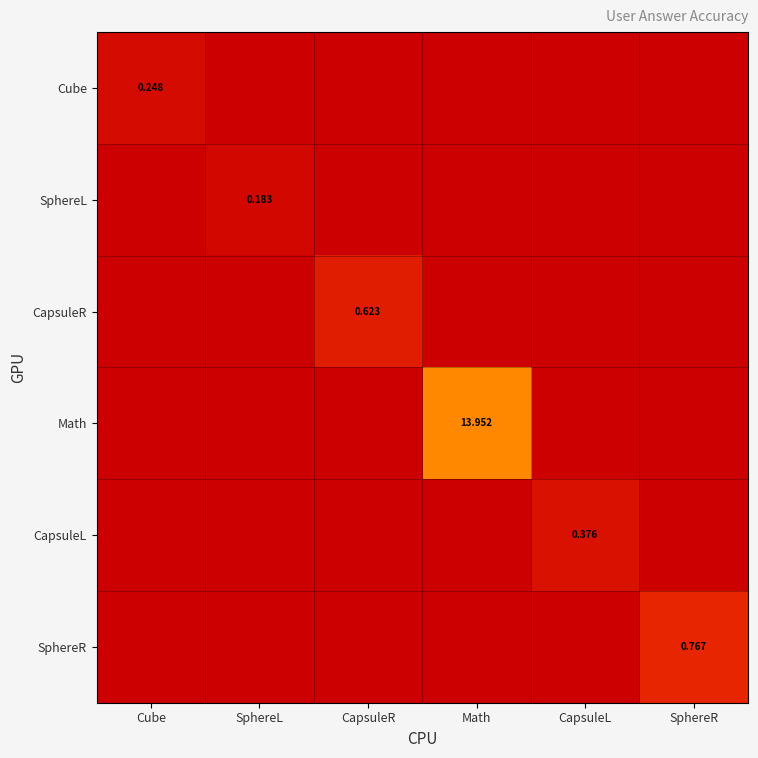

How many SphereR values are between 0 and 1?

6